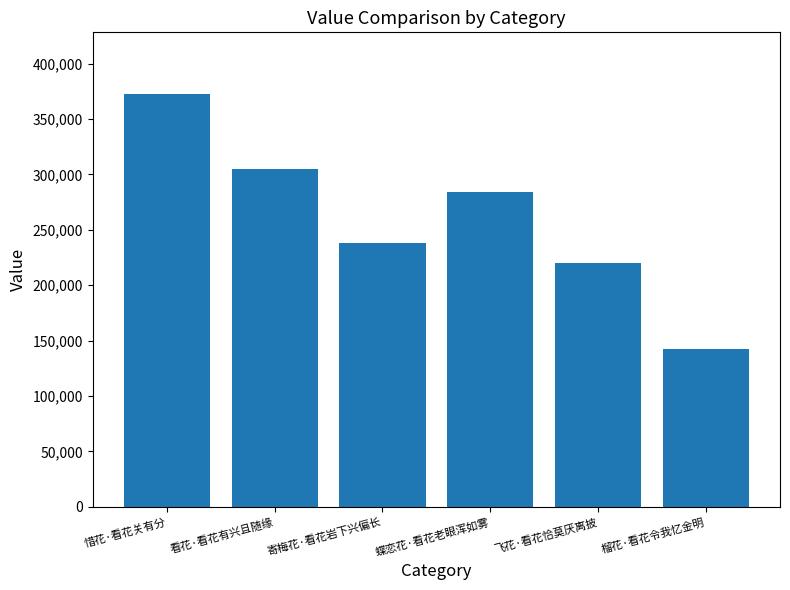

What is the greatest value displayed?

372276